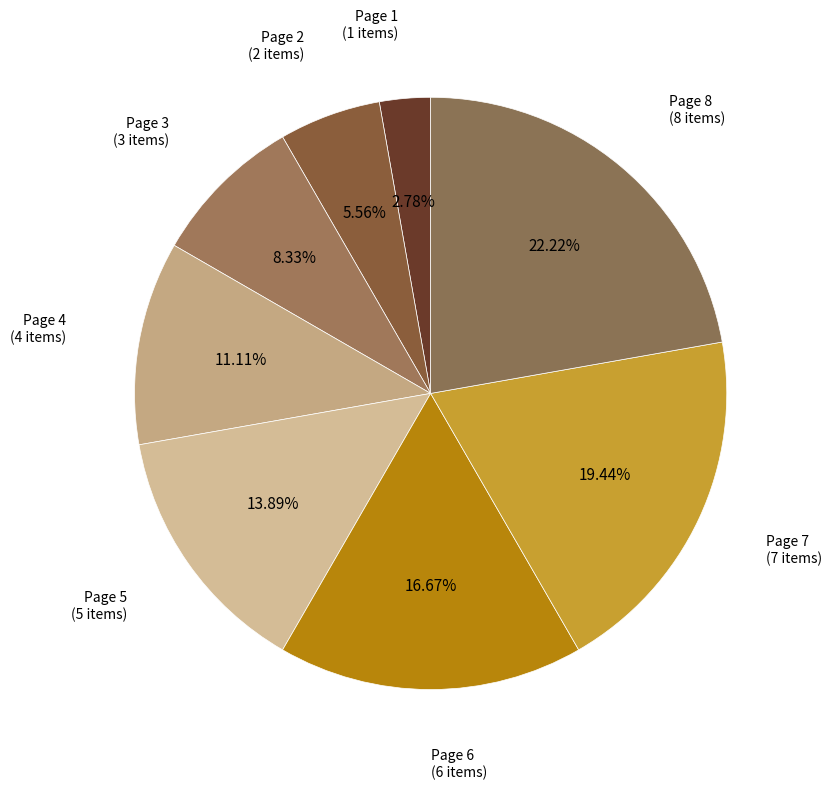

Is there a majority slice in this chart?

No